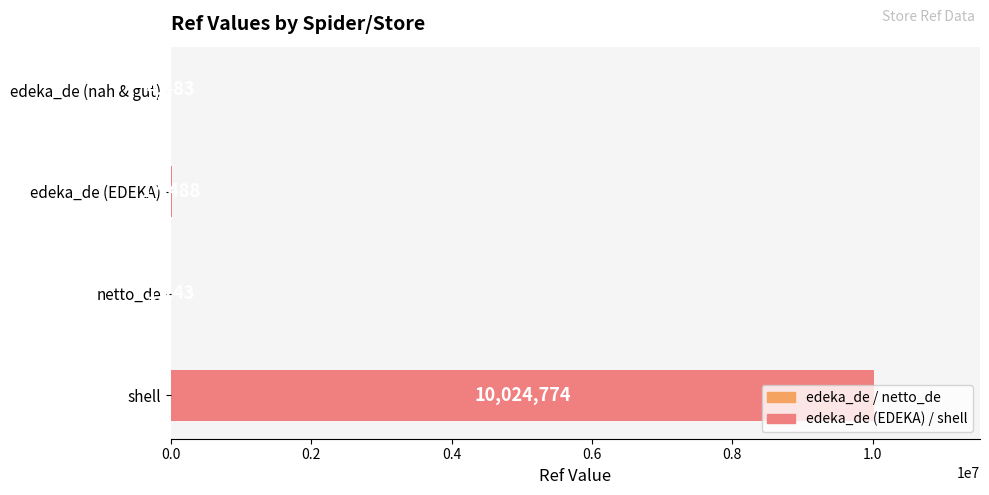

What is the sum of the values at edeka_de (EDEKA) and shell?

10042262